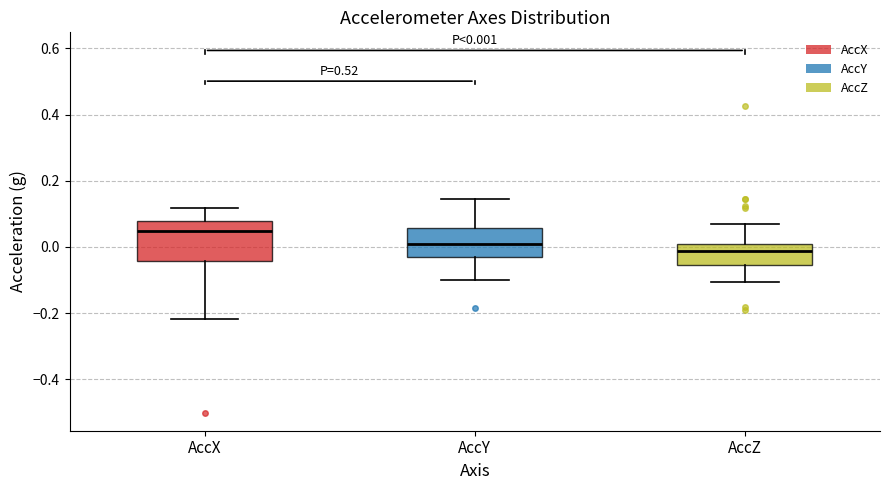

Which box is the tallest, from its lower edge to its upper edge?

AccX